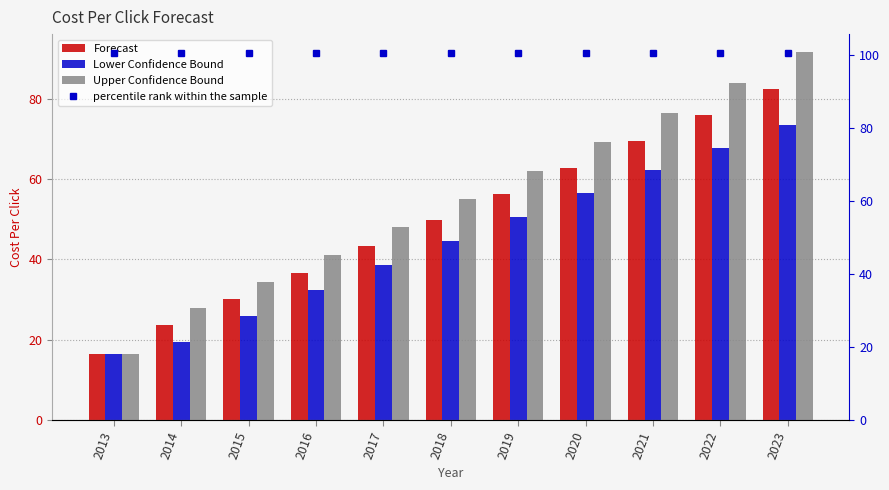

True or false: Upper Confidence Bound has a value of 16.5 at 2013.

True